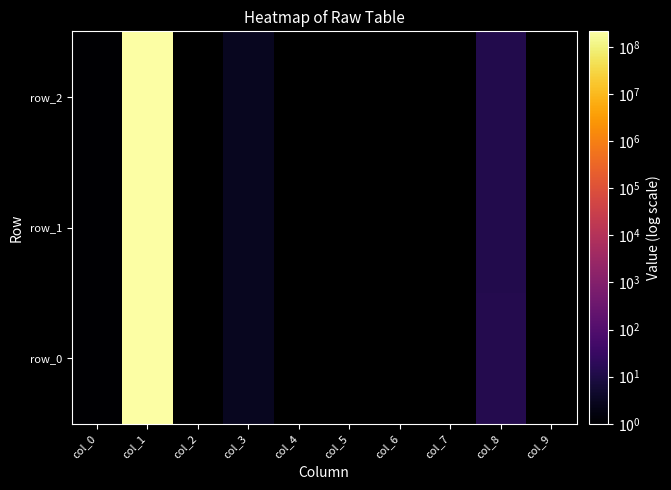

Which category has the lowest value in the row_2 series?

col_0